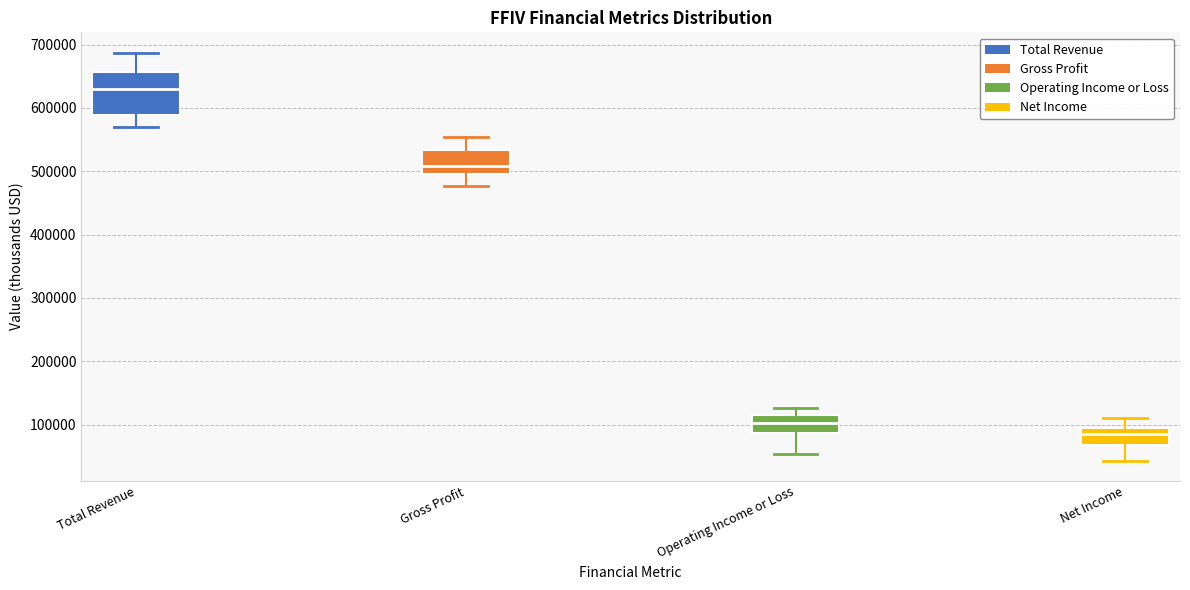

Which box's median line is the lowest?

Net Income